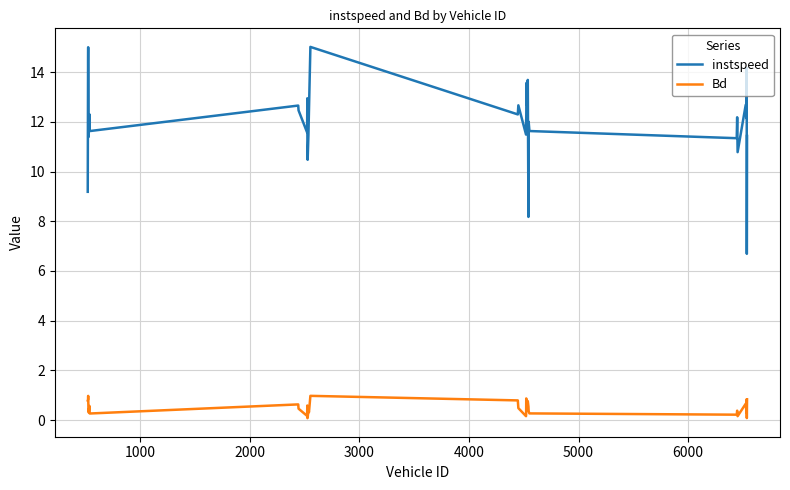

True or false: Bd and instspeed intersect in this chart.

False